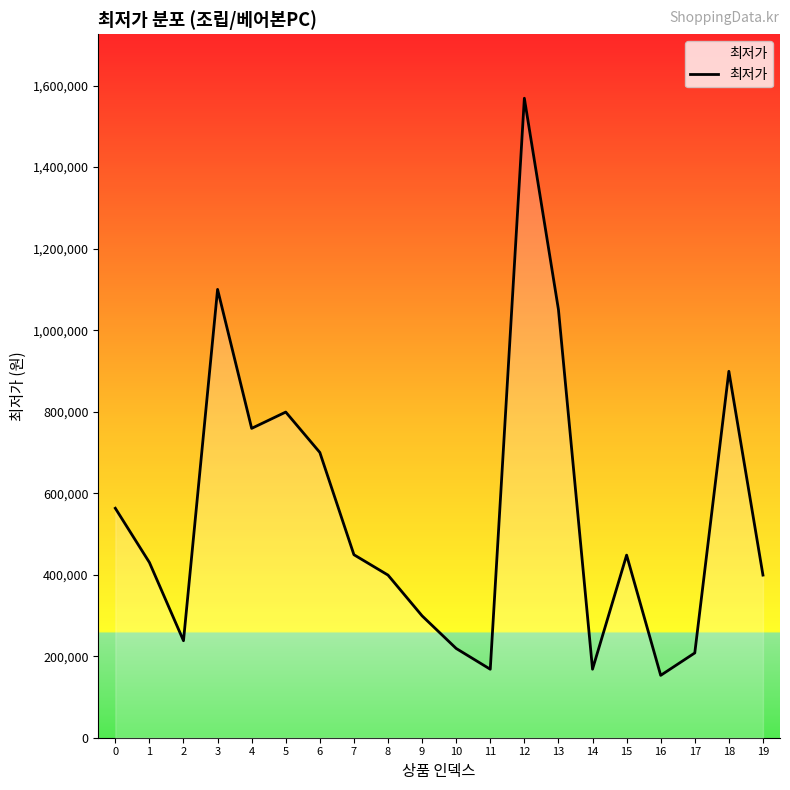

What is the difference between the values at 10 and 19?

180000